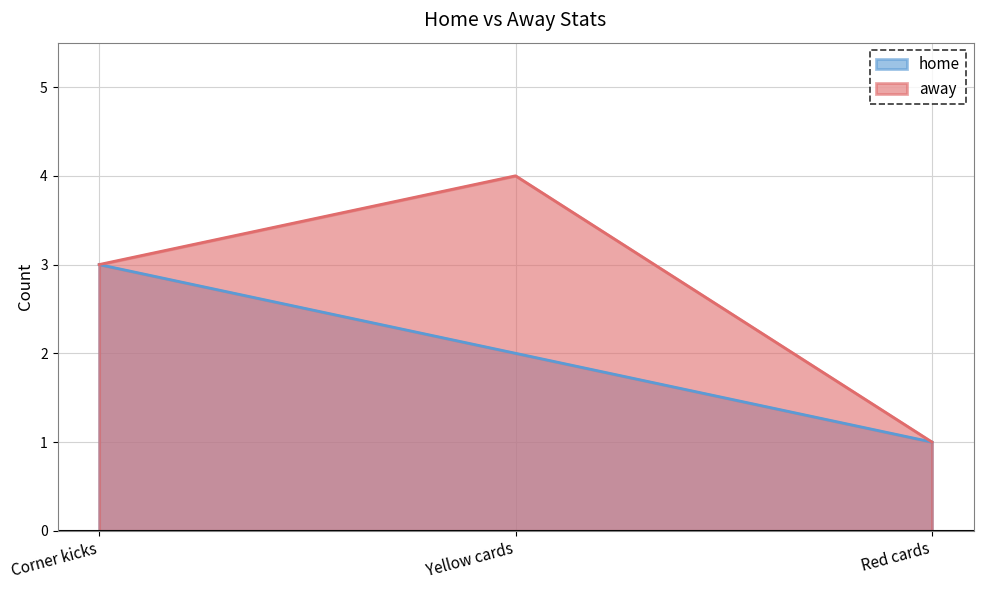

The away series shows 4 at Yellow cards. True or false?

True